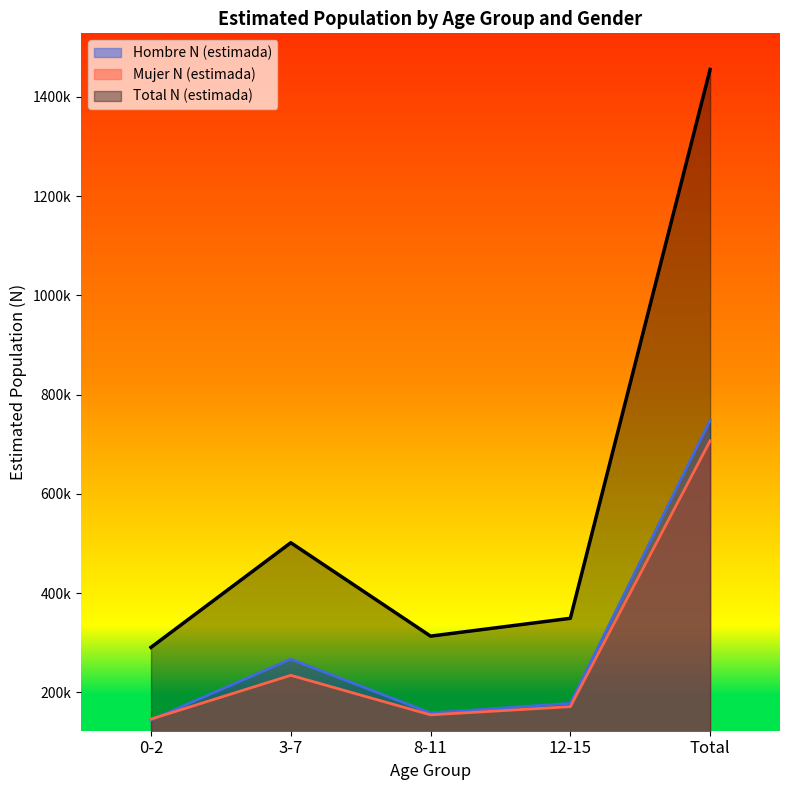

In Total N (estimada), how many points are lower than both neighbors (excluding endpoints)?

1